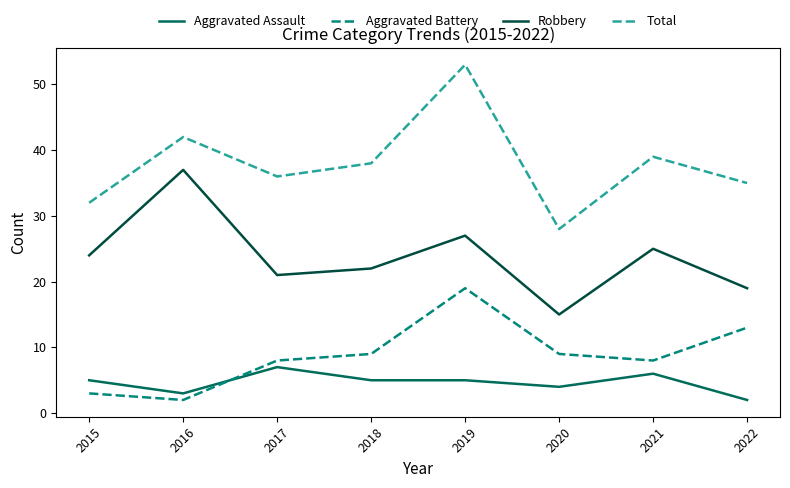

What is the maximum value for Aggravated Battery?

19